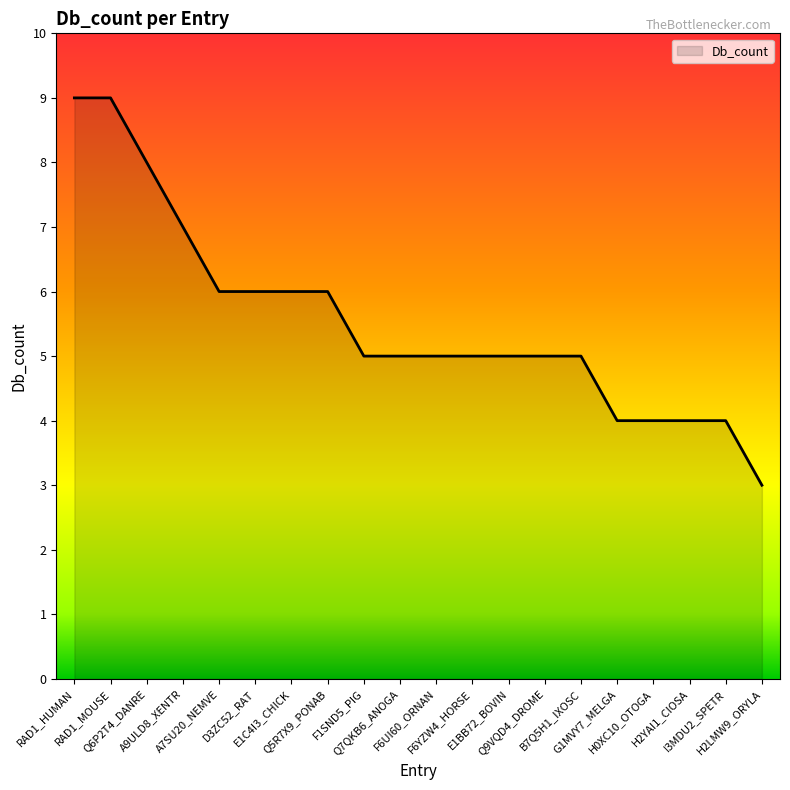

What is the change in value from B7Q5H1_IXOSC to H0XC10_OTOGA?

-1